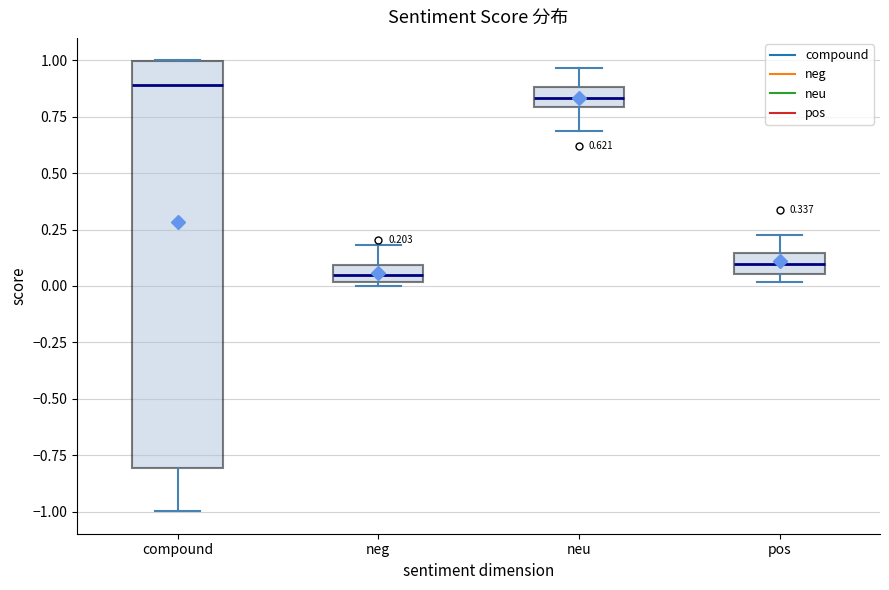

Which box is the tallest, from its lower edge to its upper edge?

compound